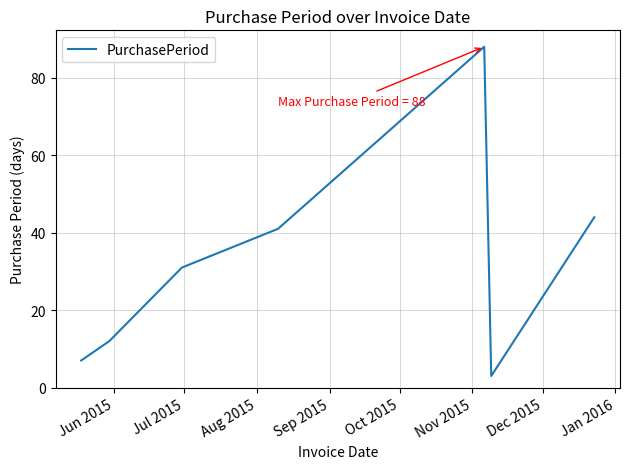

How many distinct data groups are displayed?

1